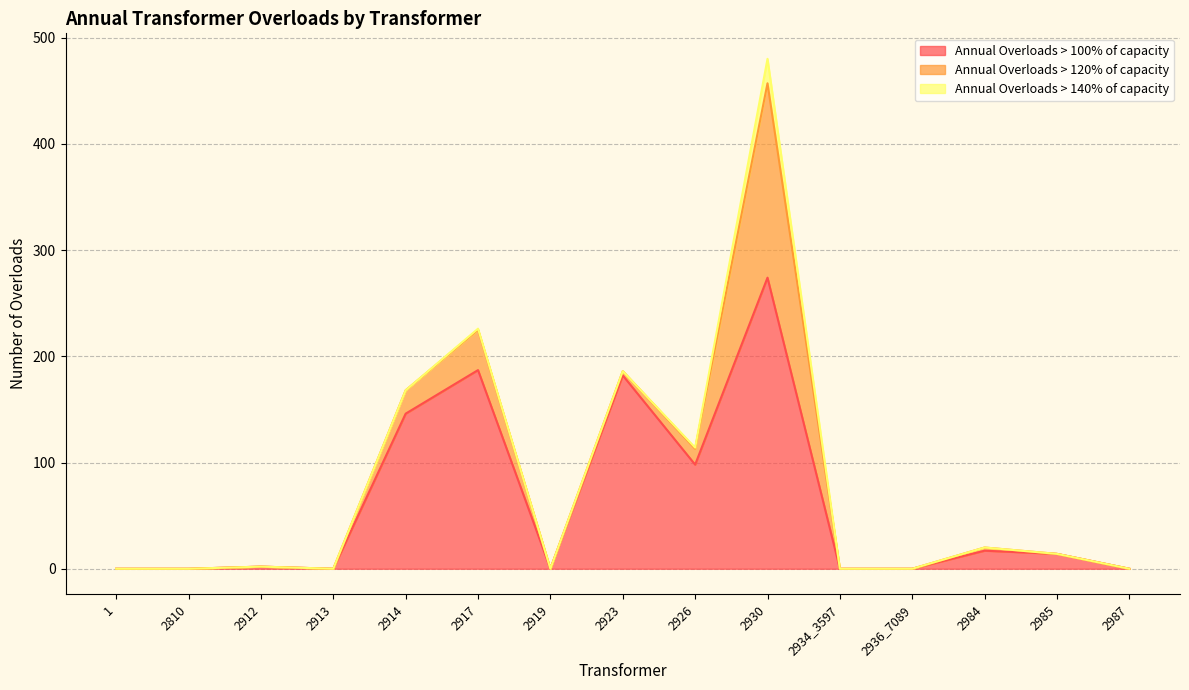

Reading left to right, what are all the values shown in this chart?

Annual Overloads > 100% of capacity: 0	0	2	0	146	187	0	182	98	274	0	0	17	14	0
Annual Overloads > 120% of capacity: 0	0	0	0	22	38	0	4	15	183	0	0	3	0	0
Annual Overloads > 140% of capacity: 0	0	0	0	0	1	0	0	1	23	0	0	0	0	0